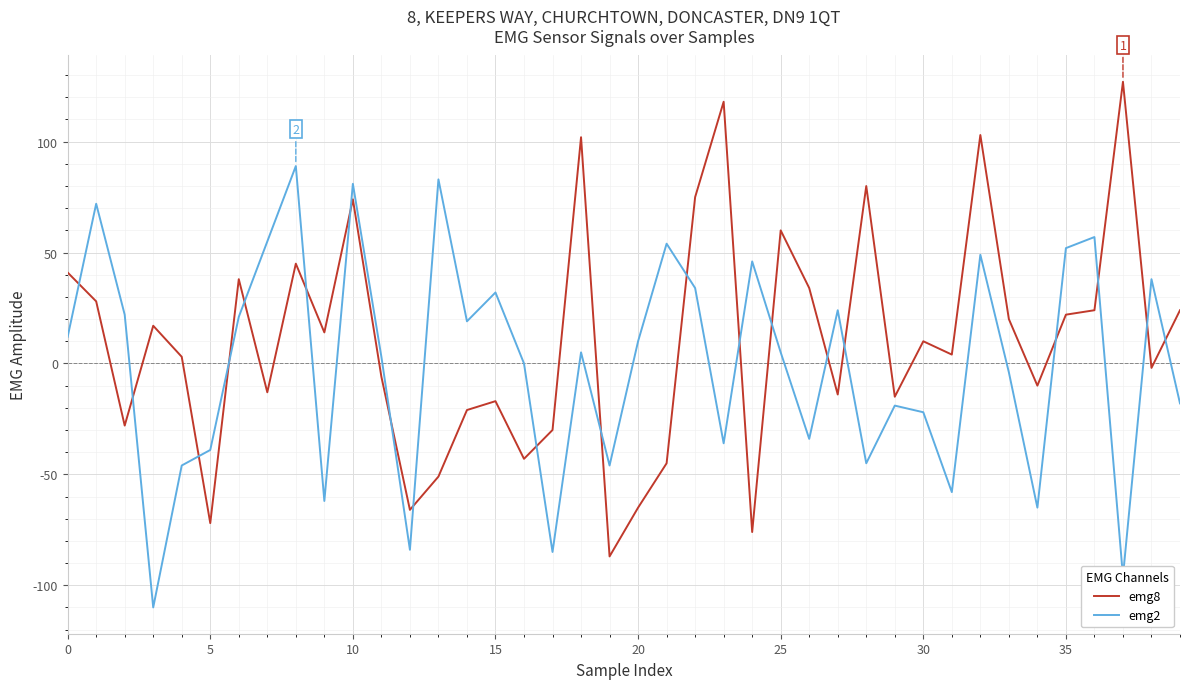

What is the difference between the maximum and minimum values in the emg8 series?

214